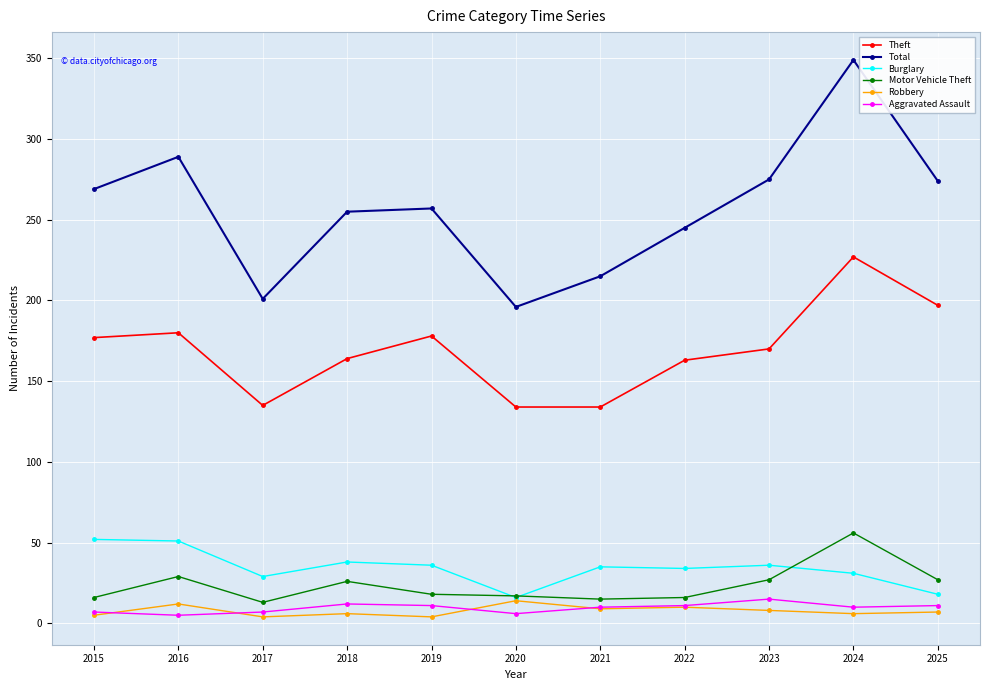

The value of Burglary at 2016 is 66. True or false?

False